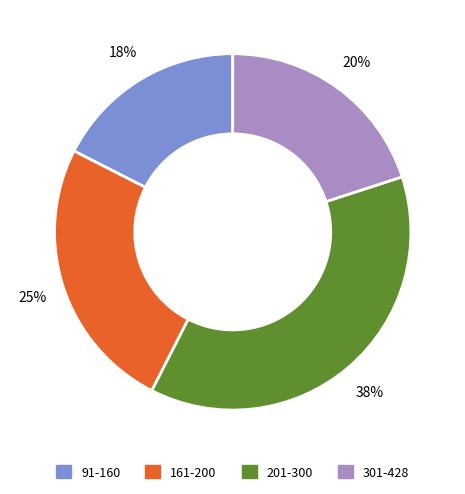

To the nearest percent, what is the average slice percentage?

25%